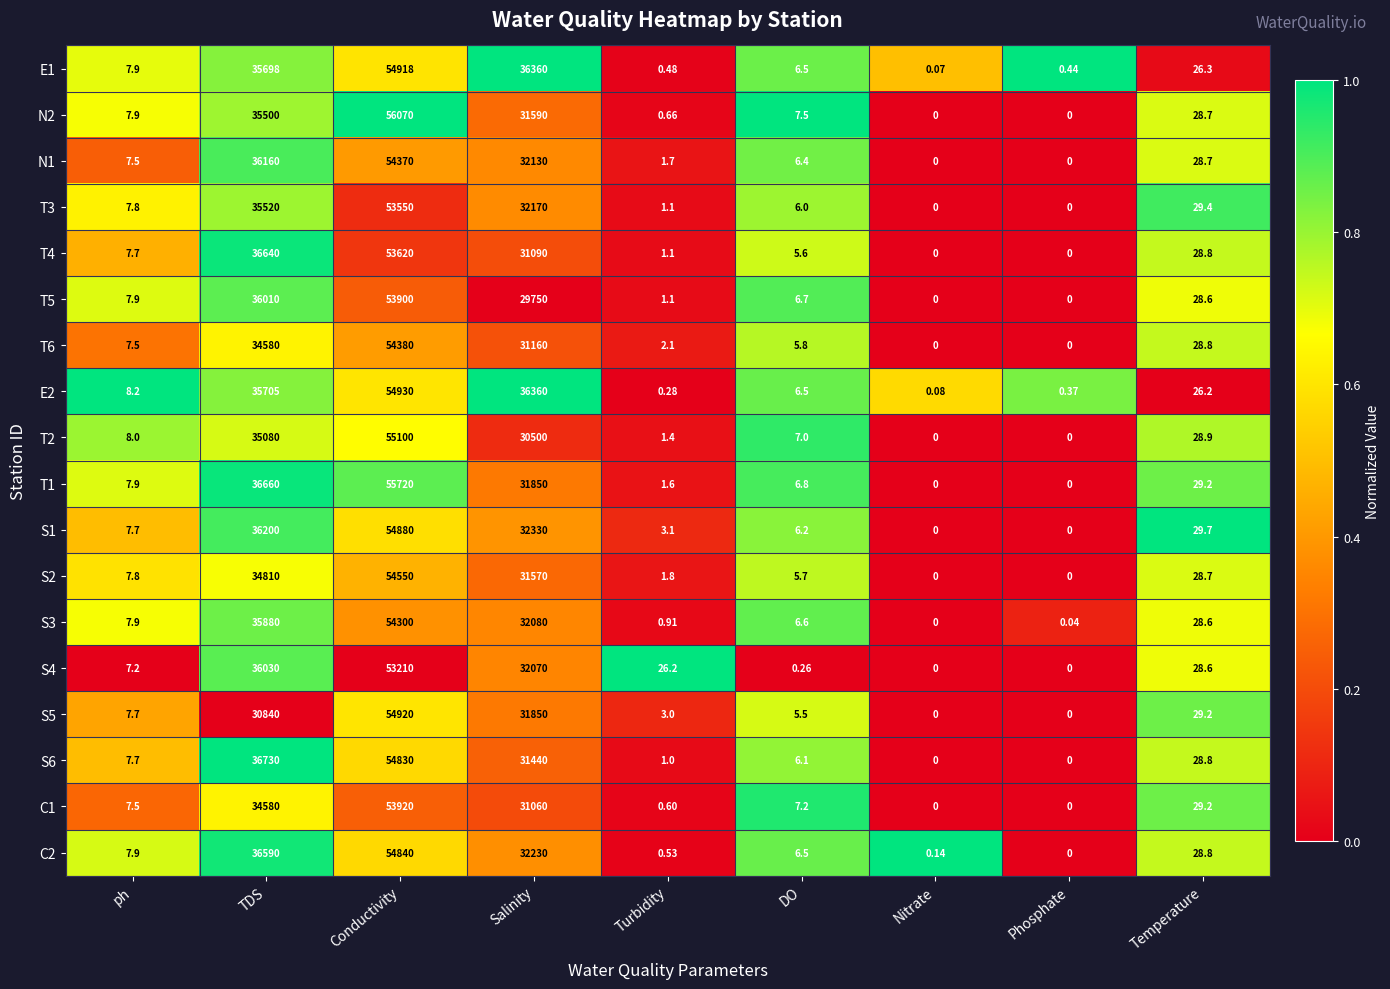

Rank the categories by S3 value from lowest to highest.

Nitrate, Phosphate, Turbidity, DO, ph, Temperature, Salinity, TDS, Conductivity